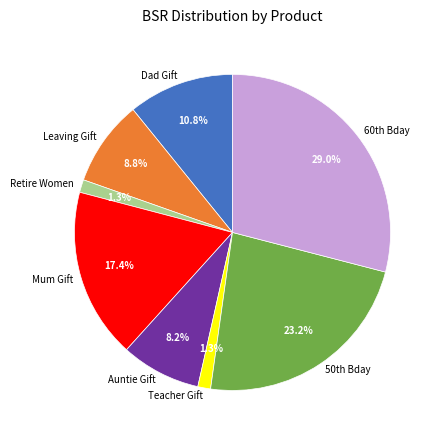

What is the largest slice in the pie chart?

60th Bday